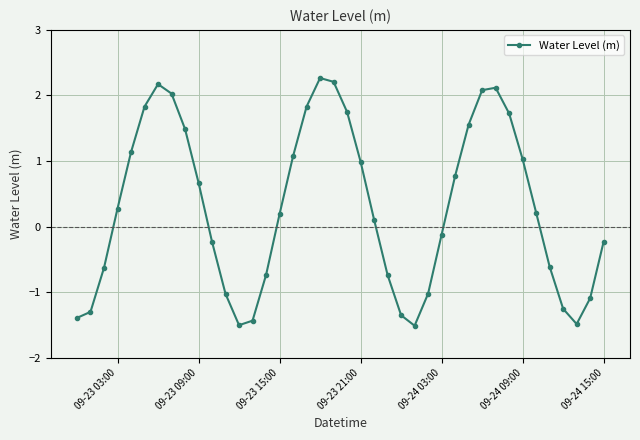

What is the maximum value shown in the chart?

2.3